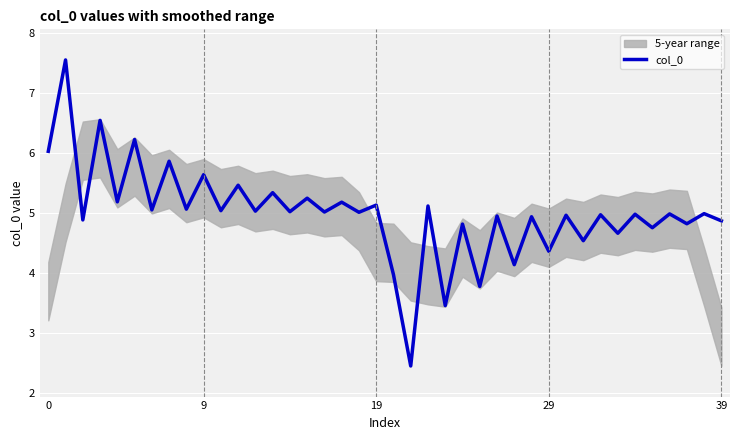

Which label corresponds to the smallest value in the chart?

21